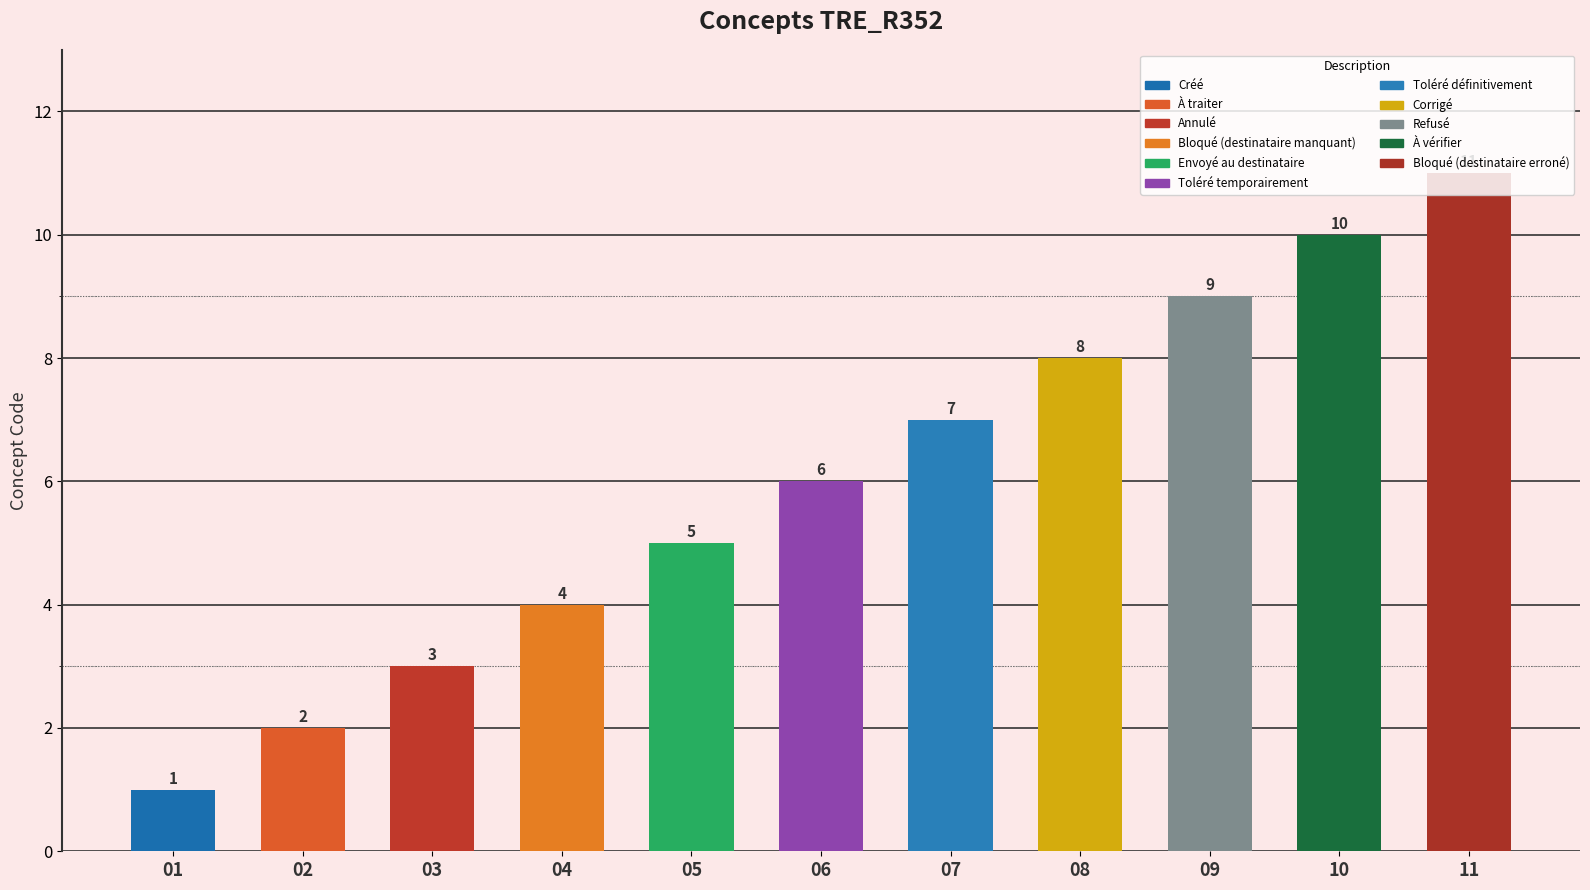

List the labels in order of value, smallest first.

Créé, À traiter, Annulé, Bloqué (destinataire manquant), Envoyé au destinataire, Toléré temporairement, Toléré définitivement, Corrigé, Refusé, À vérifier, Bloqué (destinataire erroné)